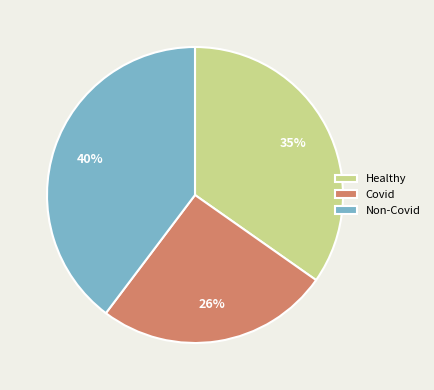

Does Covid account for over 50% of the chart?

No